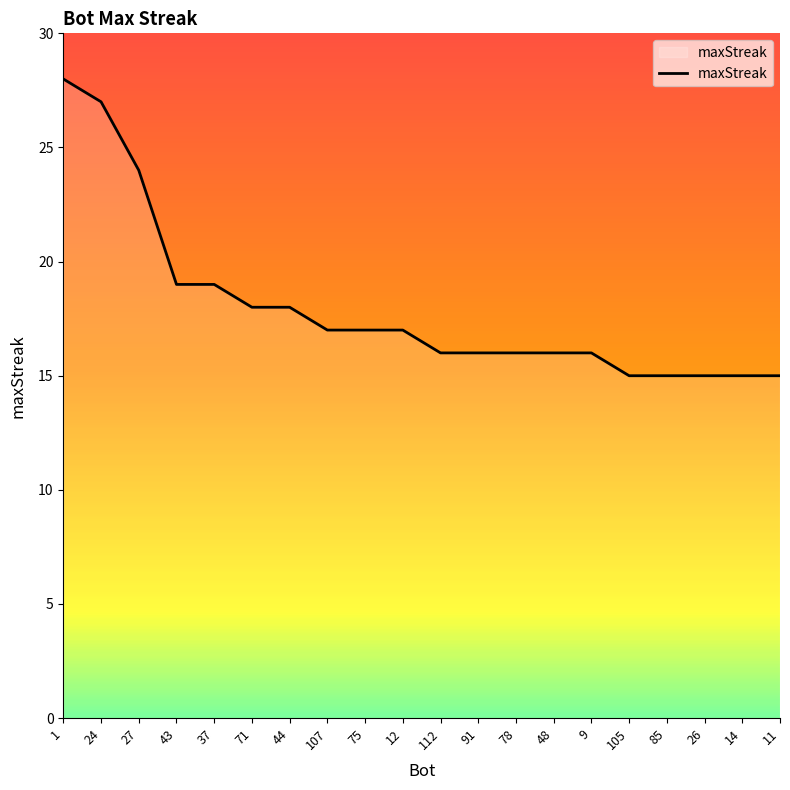

What position from the left is 71?

6